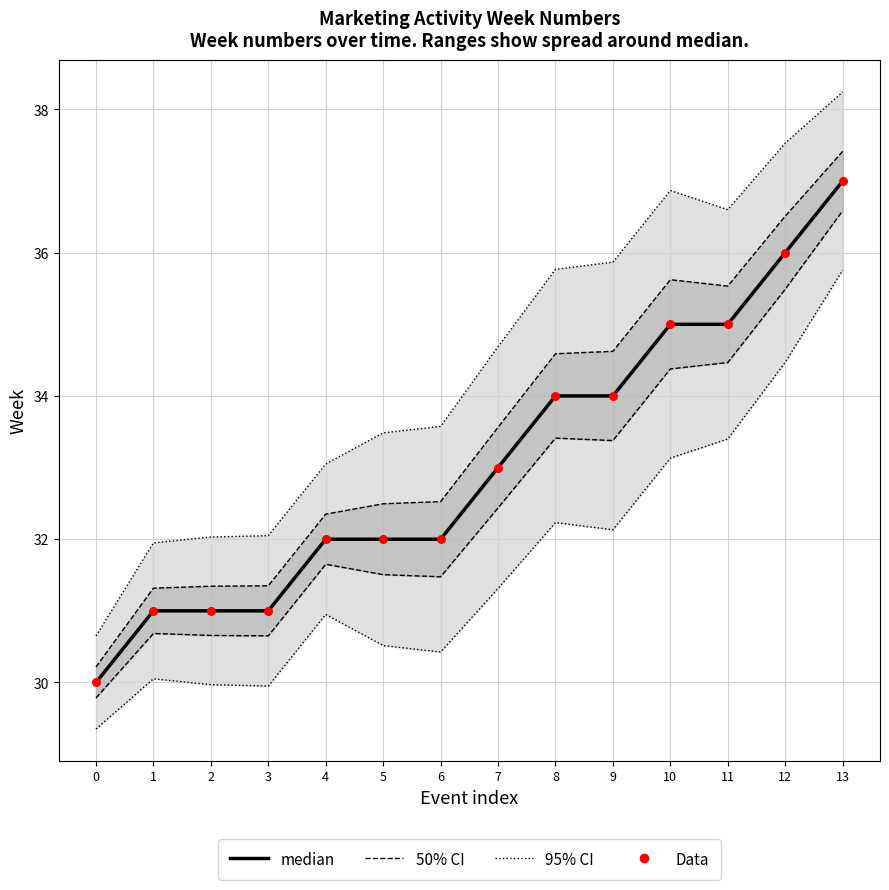

Is the value of median at 2 greater than the value of Data at 8?

No